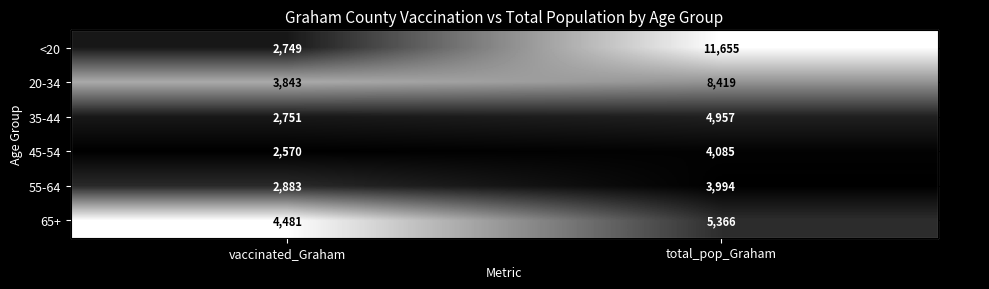

Which series changed the most between vaccinated_Graham and total_pop_Graham?

<20